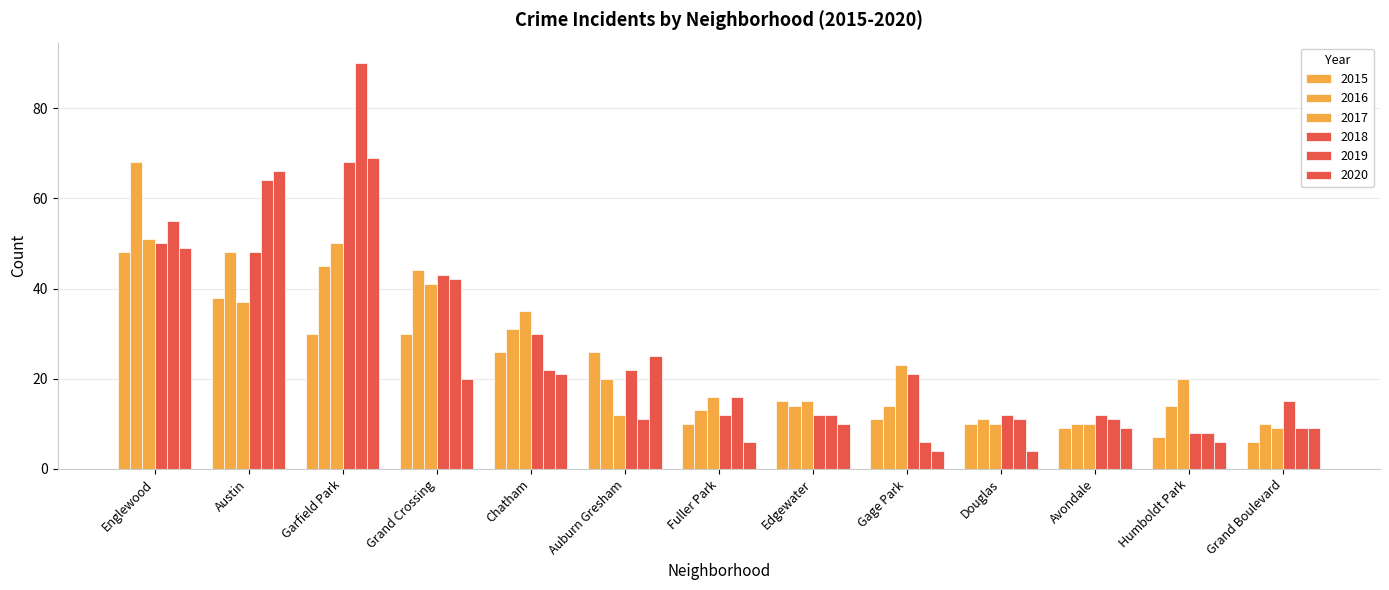

Reading left to right, transcribe all the data shown in this chart.

2015: 48	38	30	30	26	26	10	15	11	10	9	7	6
2016: 68	48	45	44	31	20	13	14	14	11	10	14	10
2017: 51	37	50	41	35	12	16	15	23	10	10	20	9
2018: 50	48	68	43	30	22	12	12	21	12	12	8	15
2019: 55	64	90	42	22	11	16	12	6	11	11	8	9
2020: 49	66	69	20	21	25	6	10	4	4	9	6	9